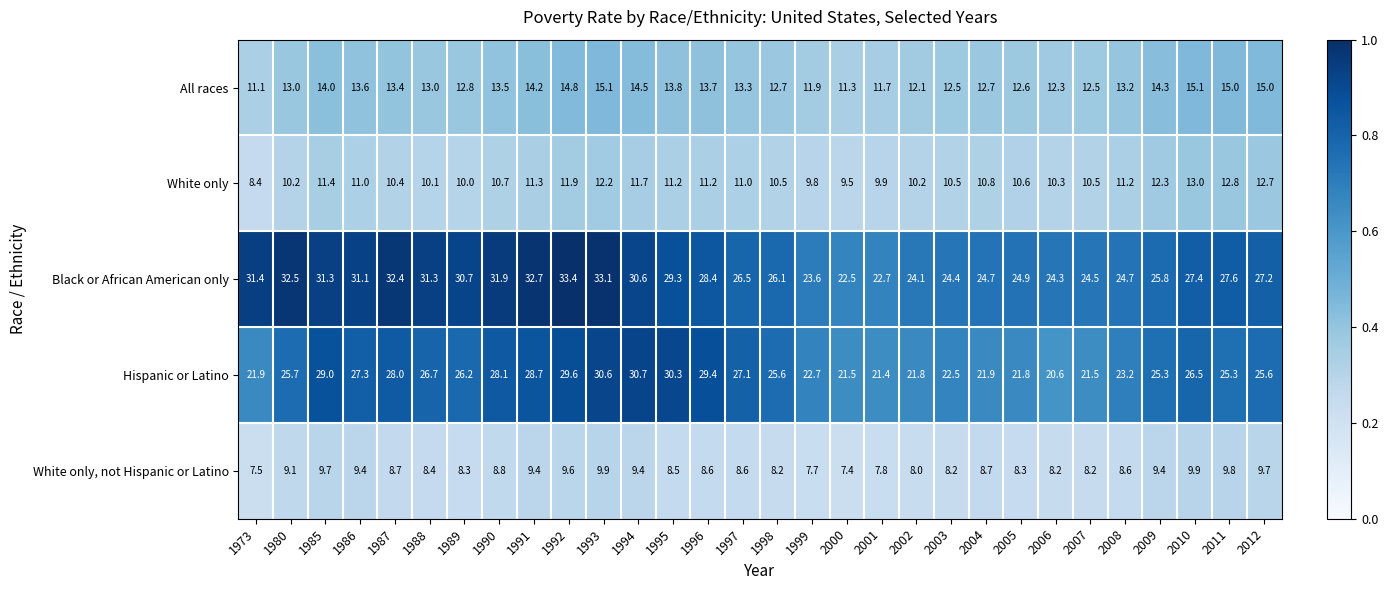

What is the lowest value of the Hispanic or Latino series?

20.6